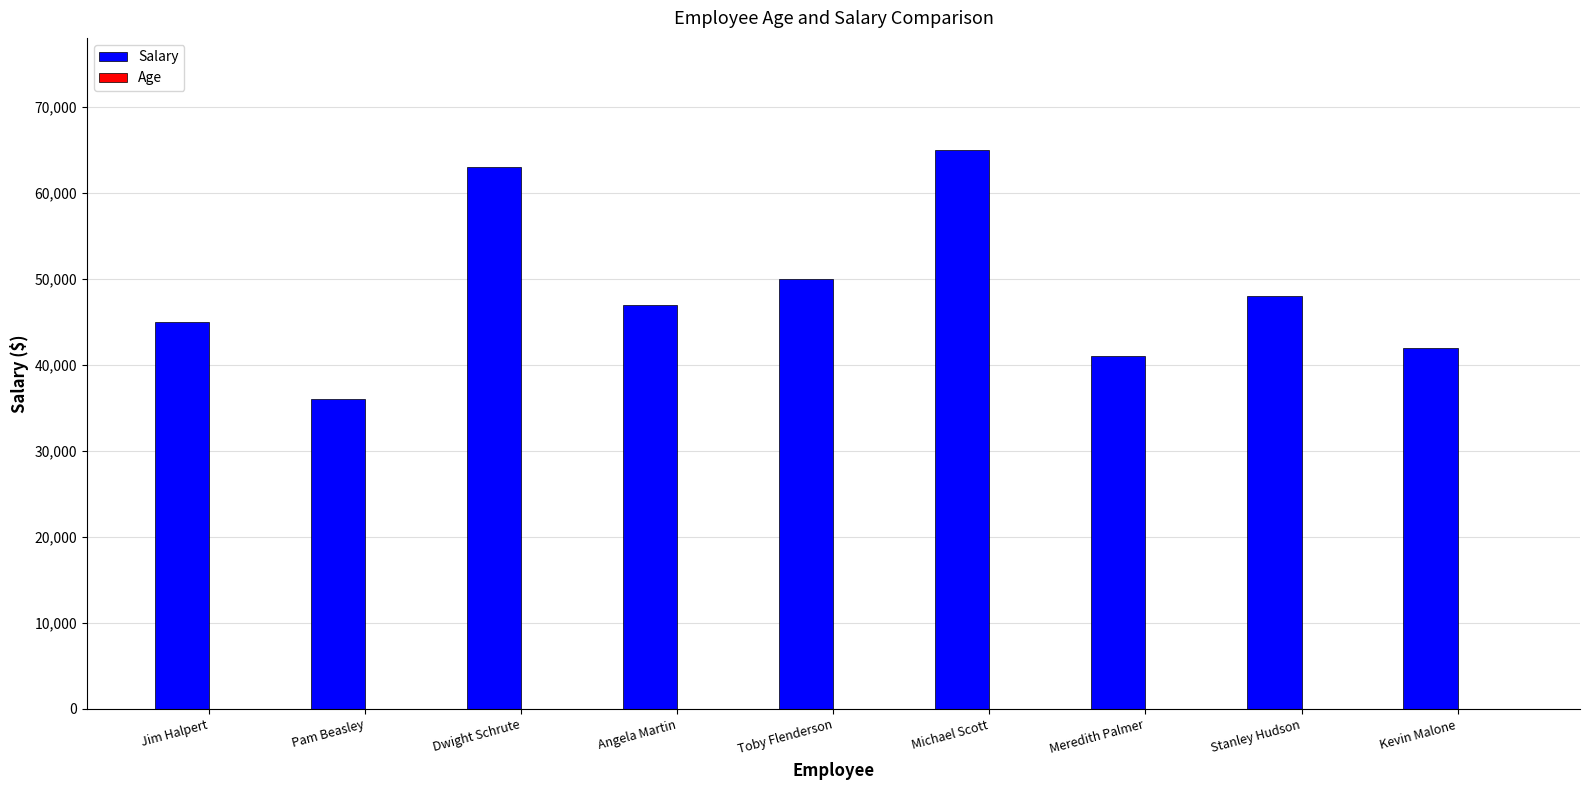

Which series changed the most between Toby Flenderson and Michael Scott?

Salary